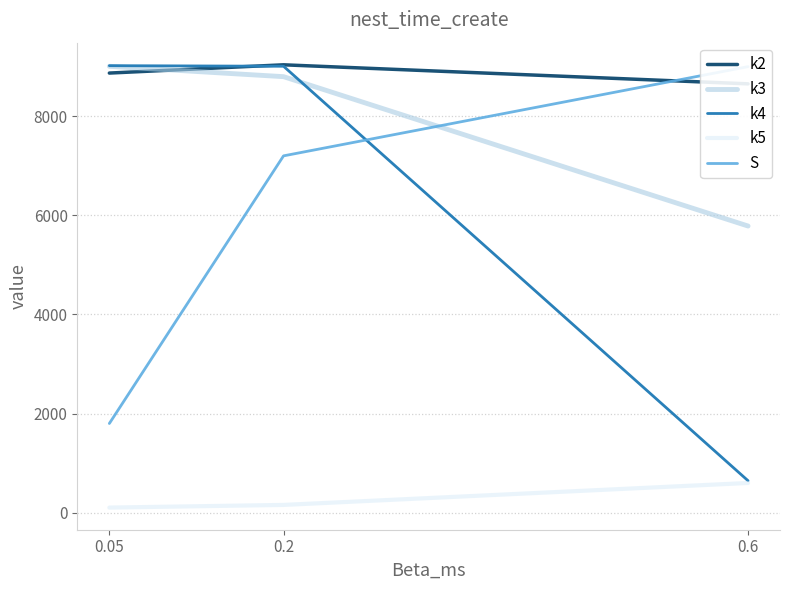

How many data points does each series have?

3